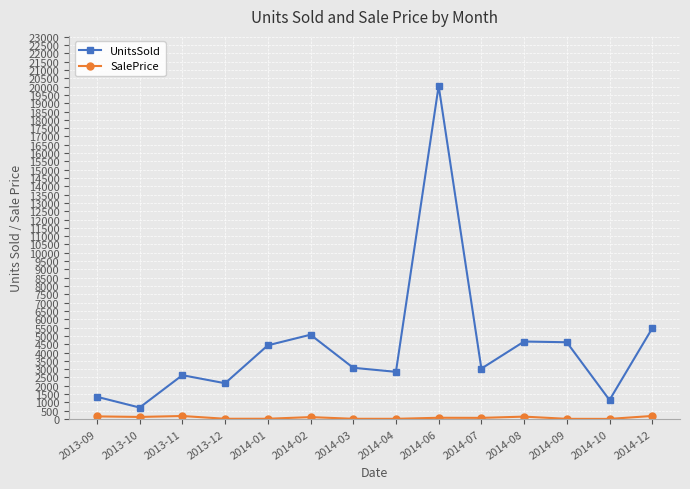

How many lines are shown in the chart?

2